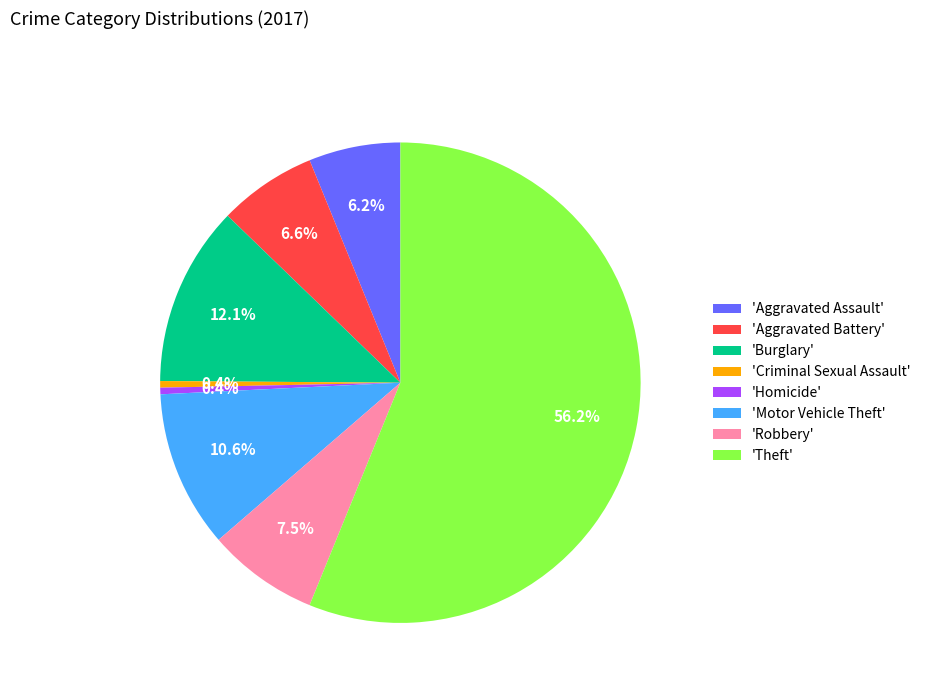

Which category has the biggest portion of the pie?

'Theft'